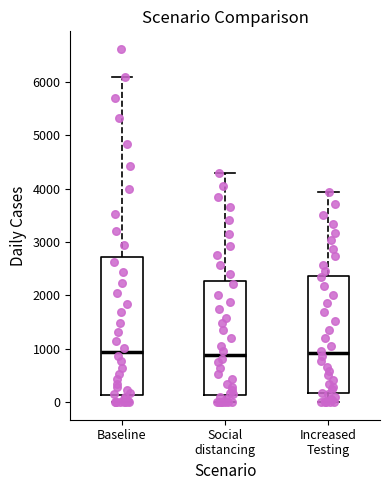

Which box is the tallest, from its lower edge to its upper edge?

Baseline